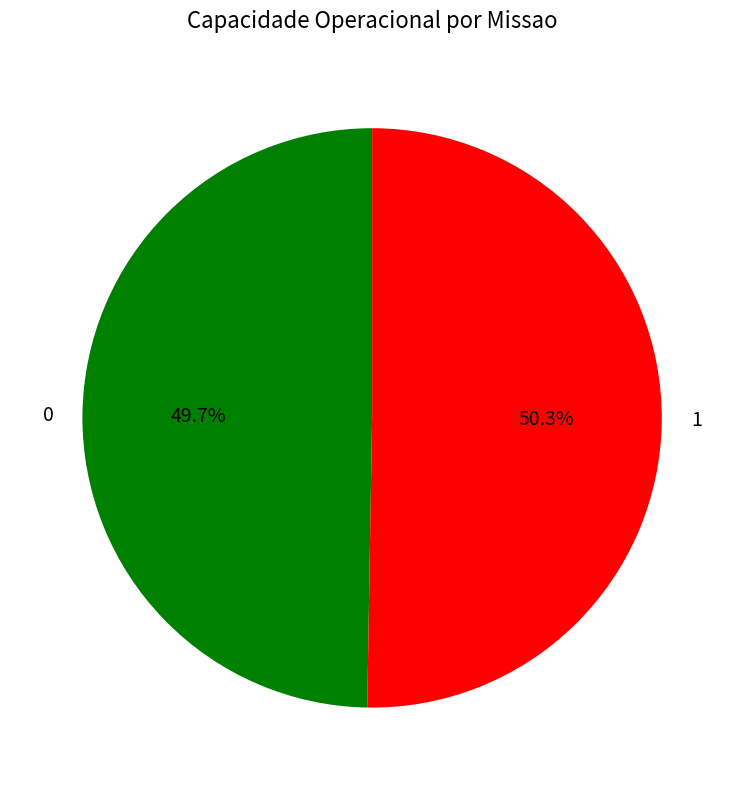

To the nearest percent, what is the average slice percentage?

50%